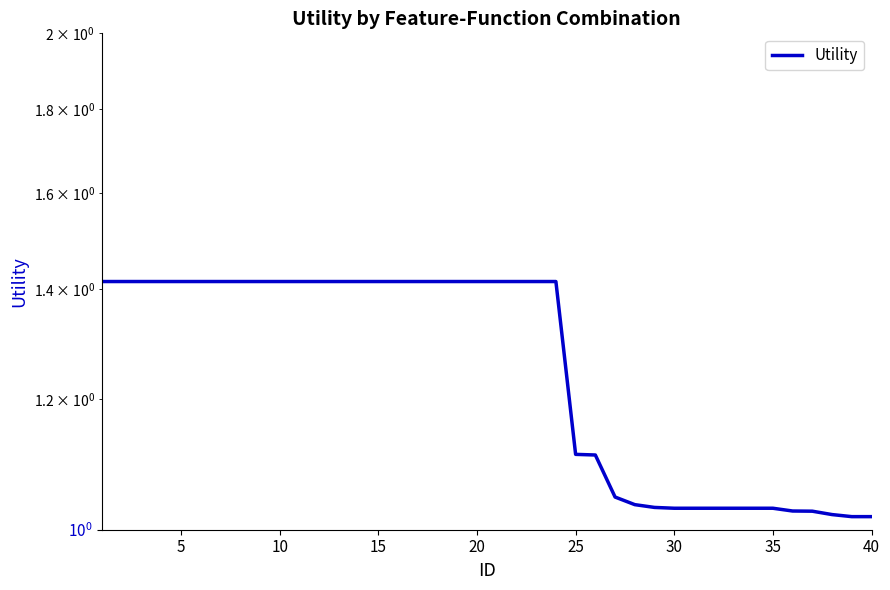

Is it true that the value at 25 is 1.8?

False